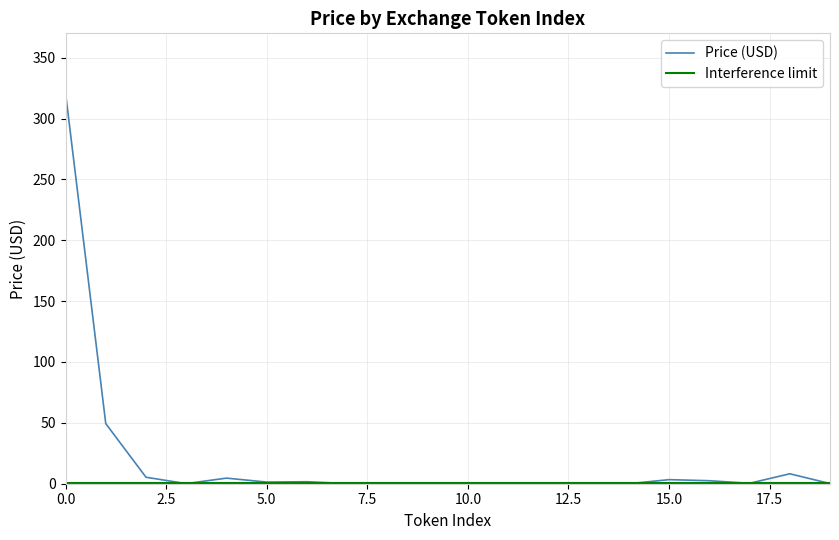

Which series has the largest range (max minus min)?

Price (USD)